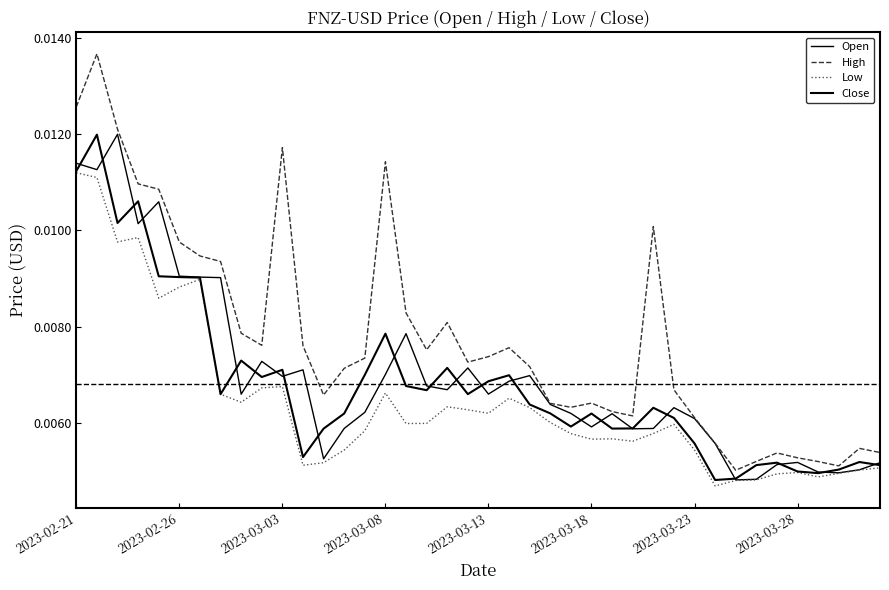

Does the chart display data point markers on the line(s)?

No